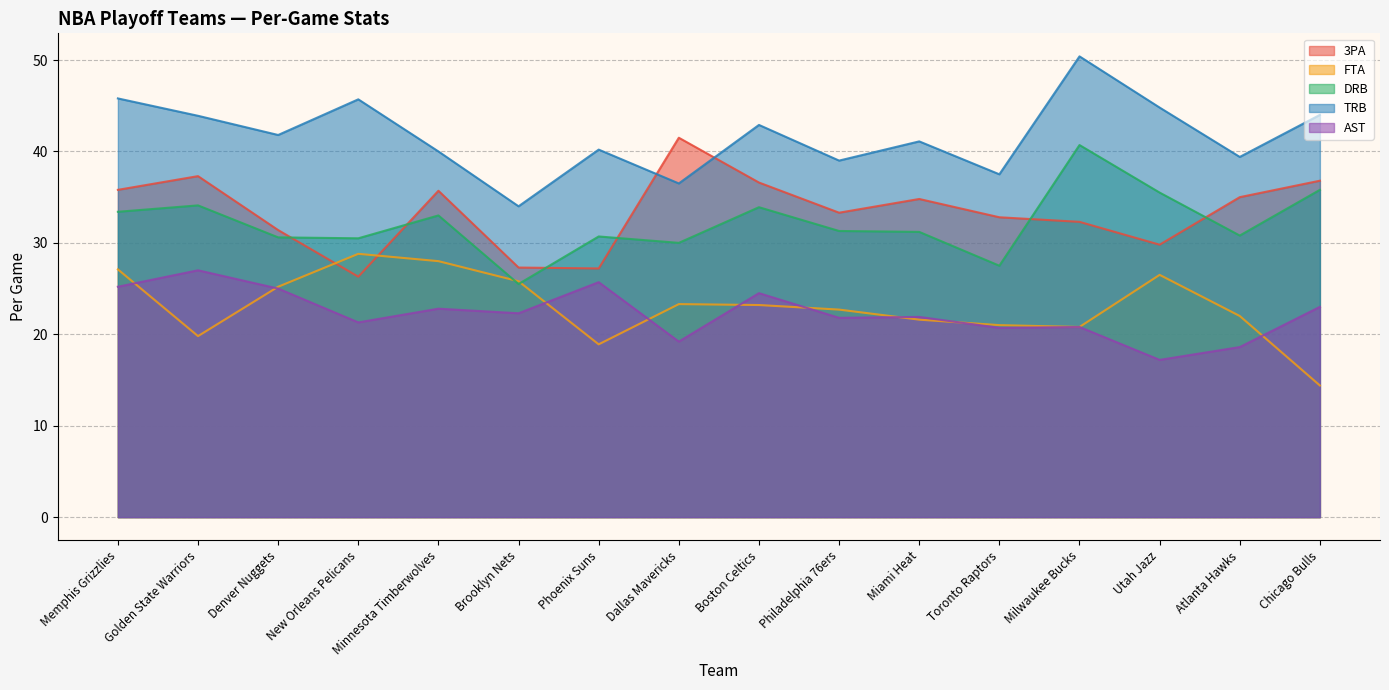

How many interior local peaks does the FTA series have?

3